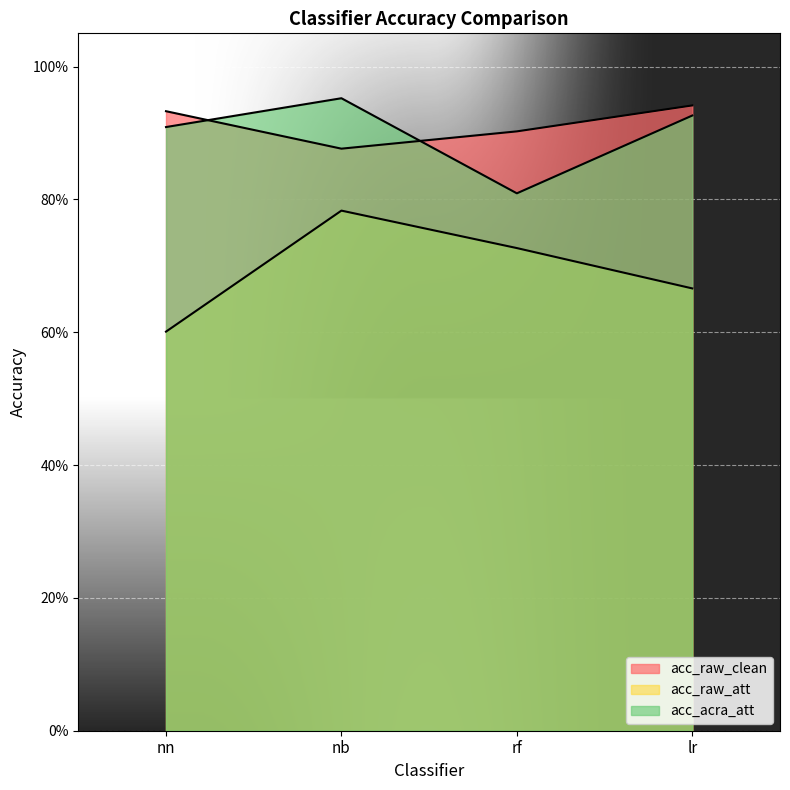

At lr, list the series in order from smallest to largest.

acc_raw_att, acc_acra_att, acc_raw_clean